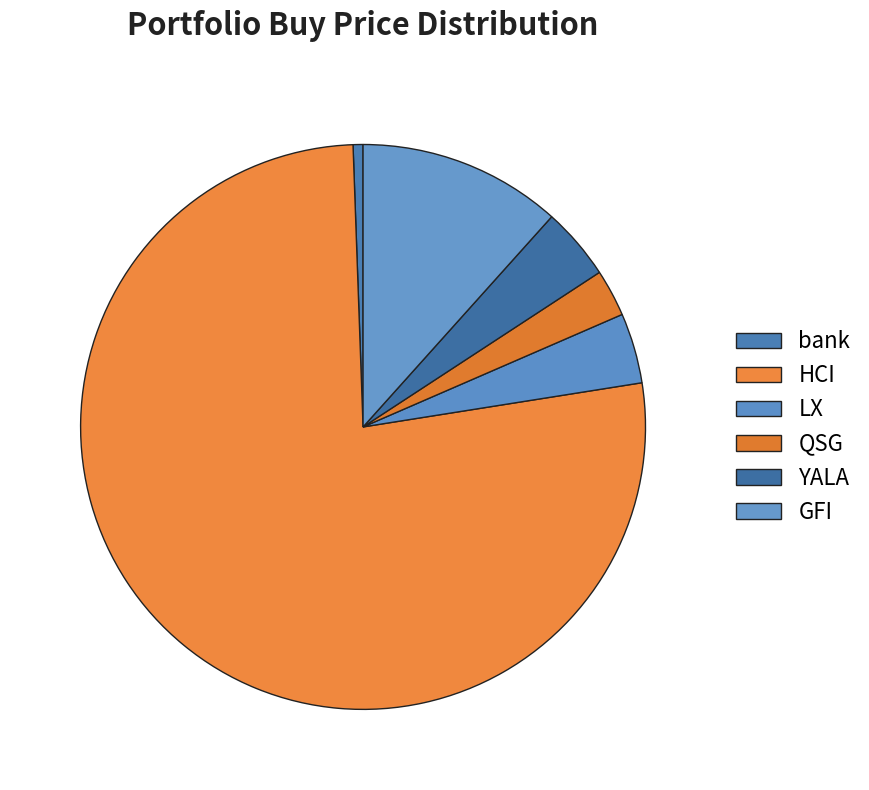

How many segments does this pie chart have?

6